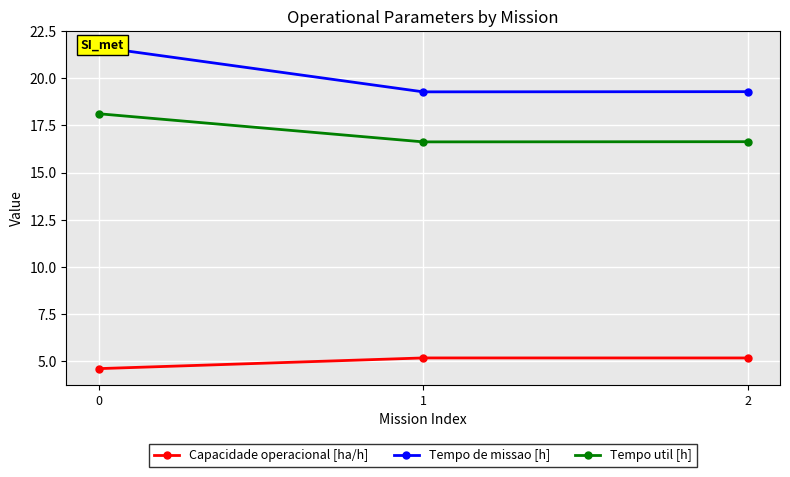

What is the value of the Capacidade operacional [ha/h] point at the 1st from the left?

4.6